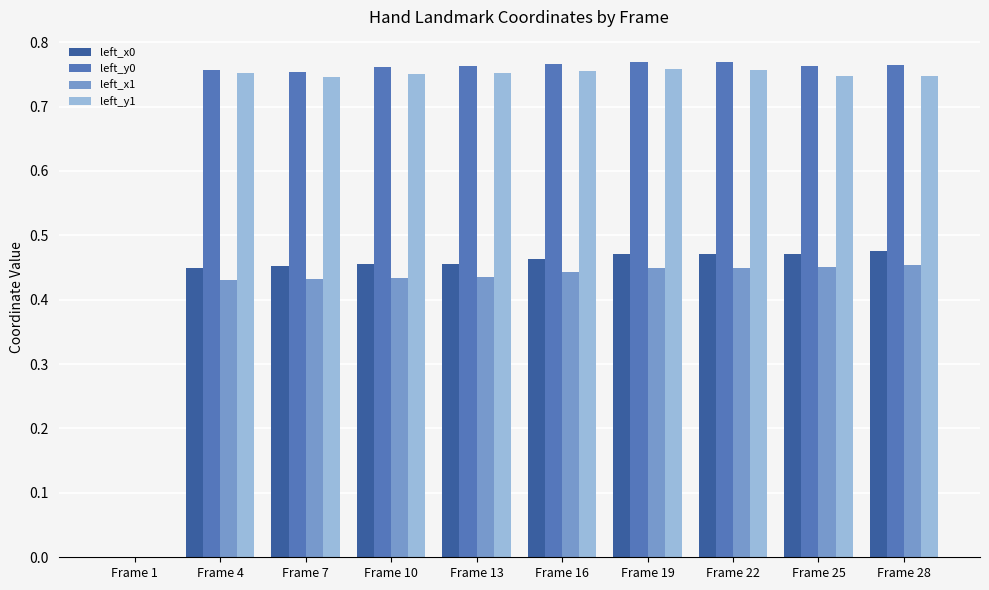

What is the total value across all series at Frame 13?

2.4